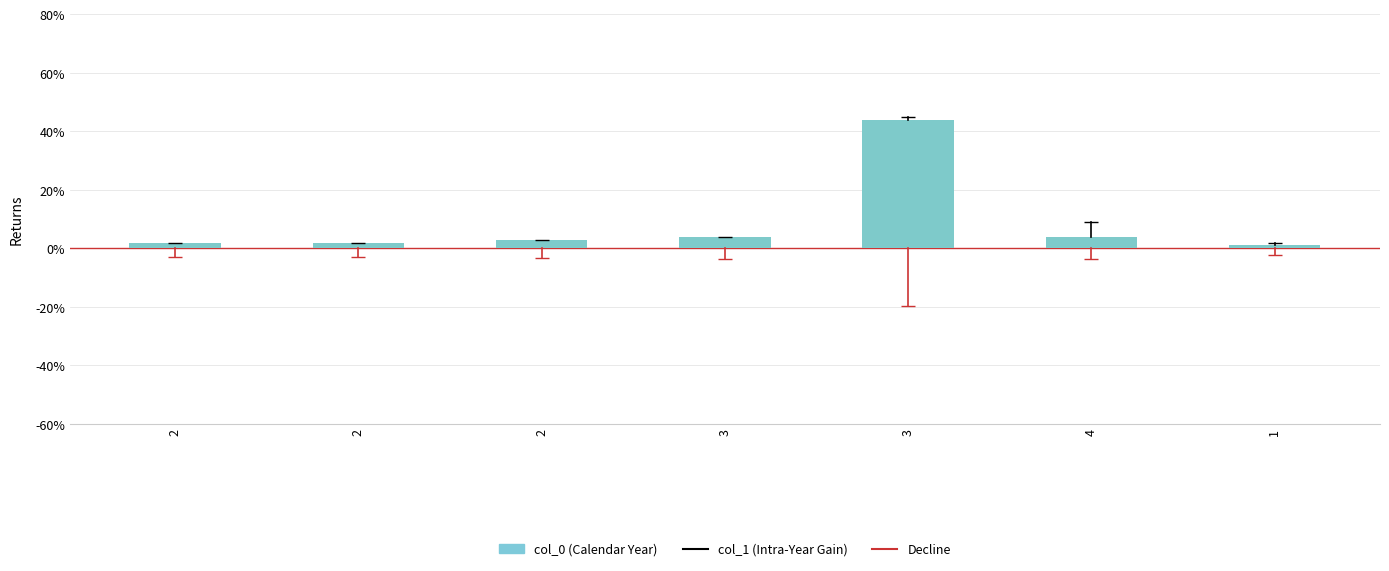

What is the average value?

9